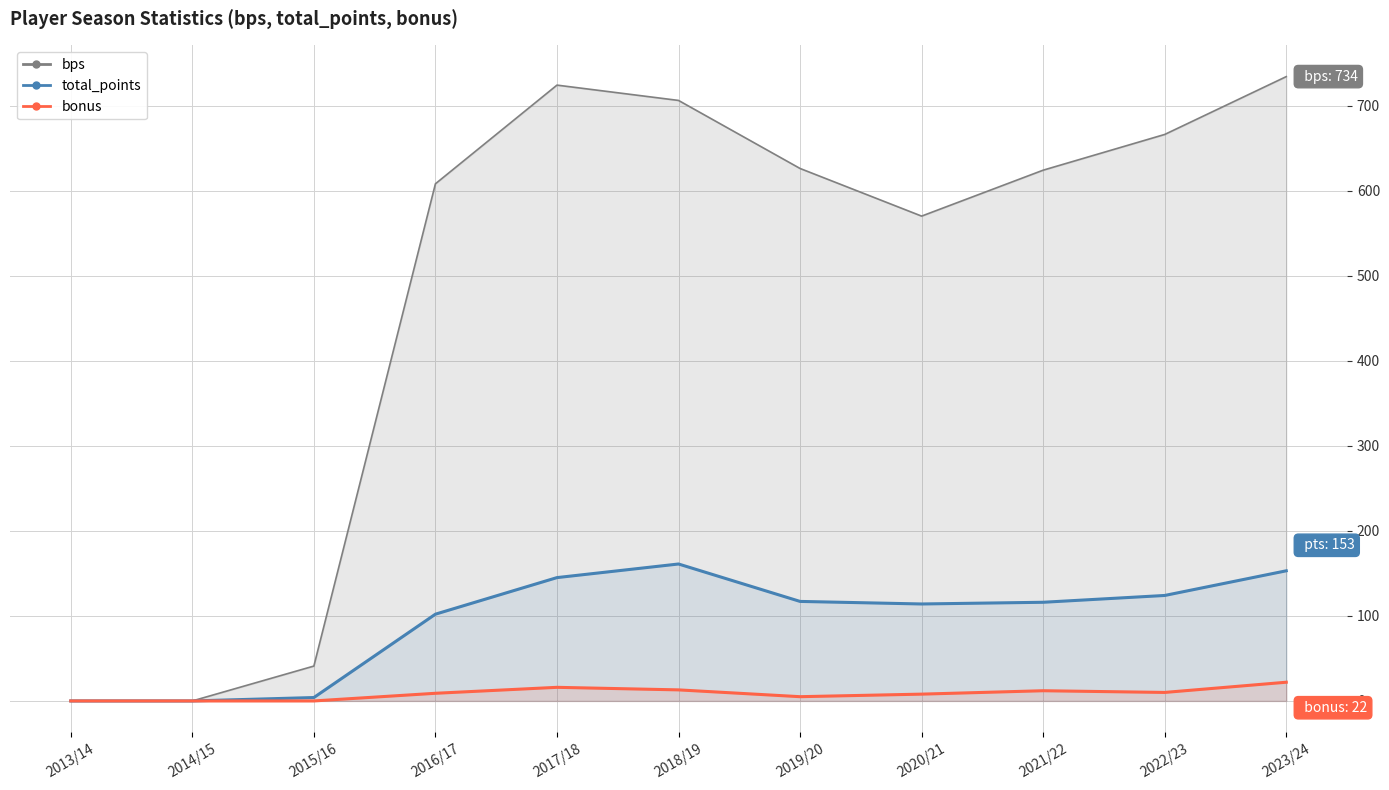

The bonus series shows 5 at 2019/20. True or false?

True